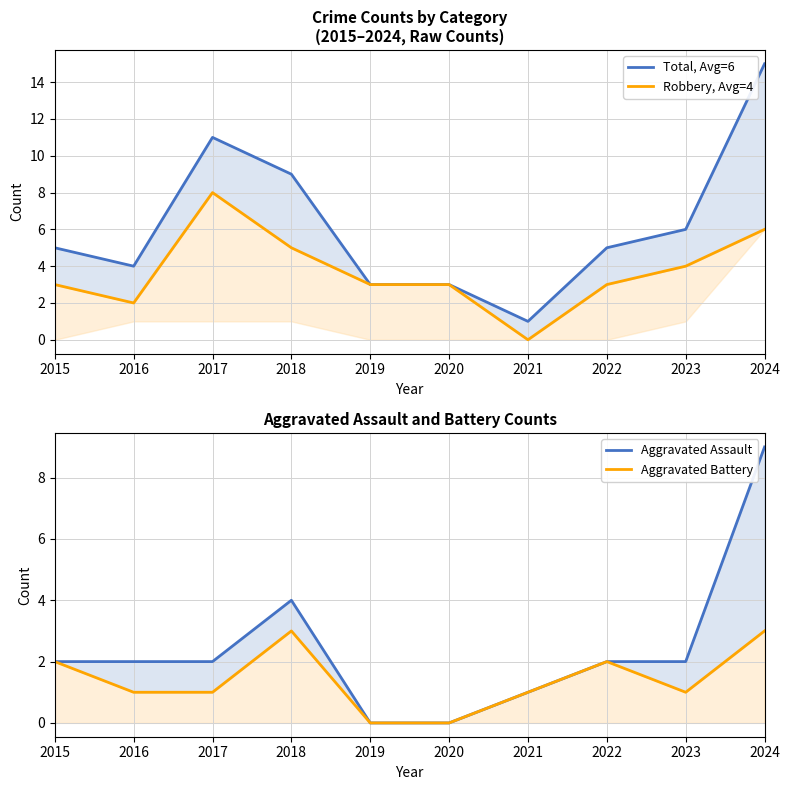

What is the difference between the highest and lowest values at 2015?

3